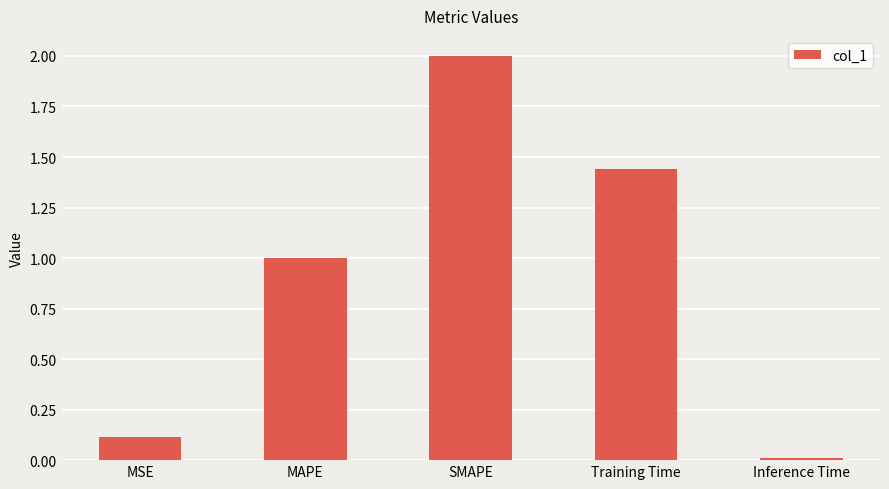

Which category has the highest value across all series?

SMAPE